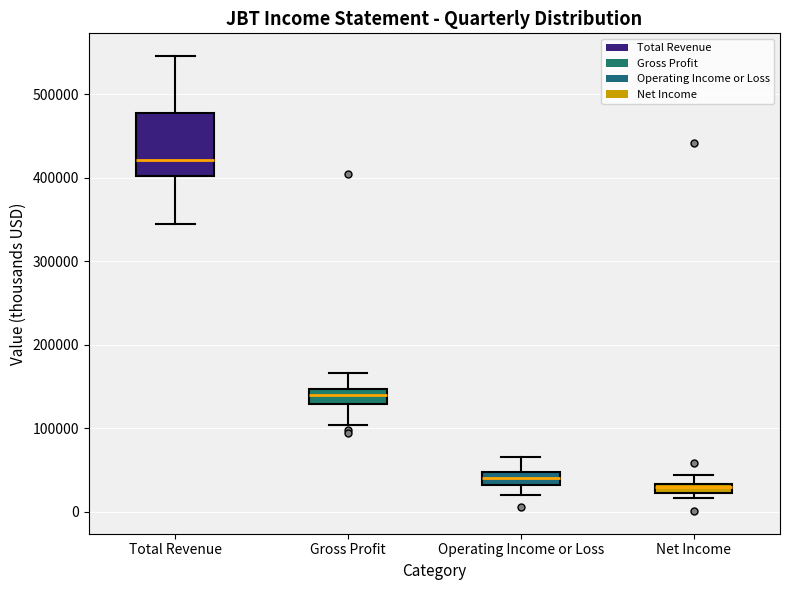

Which box has the lowest median line?

Net Income